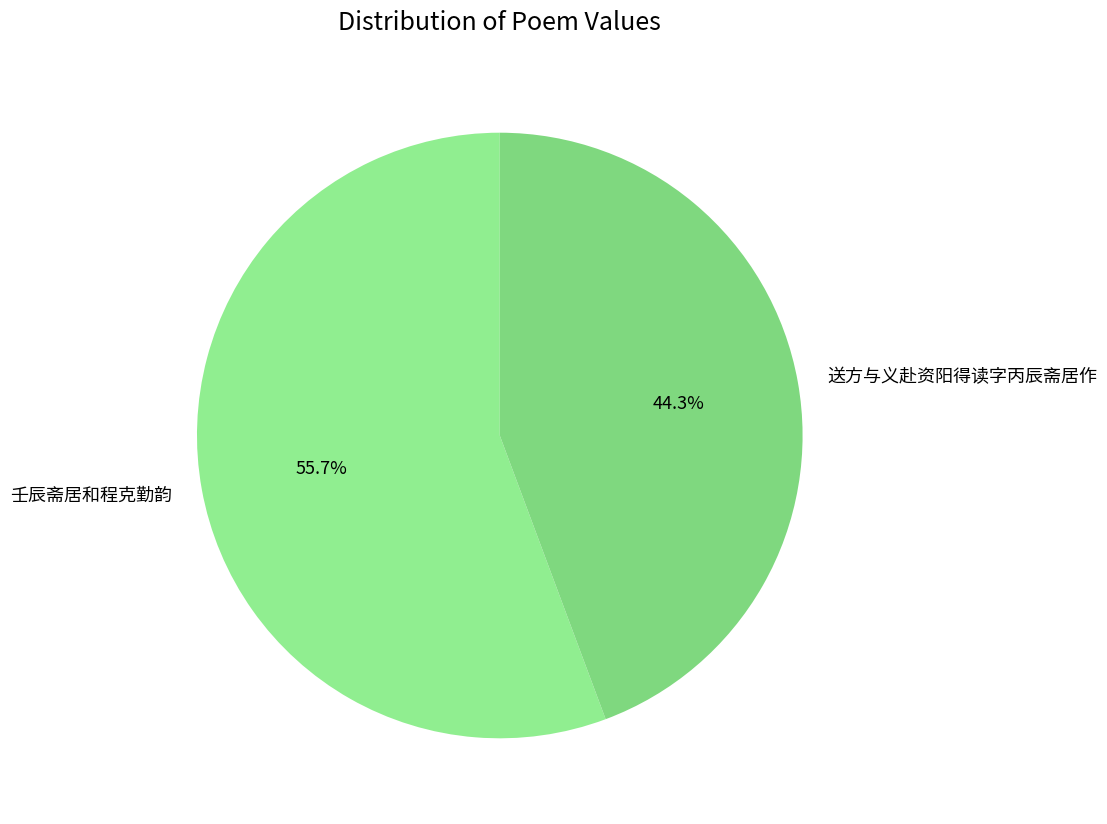

To the nearest percent, what is the average slice percentage?

50%